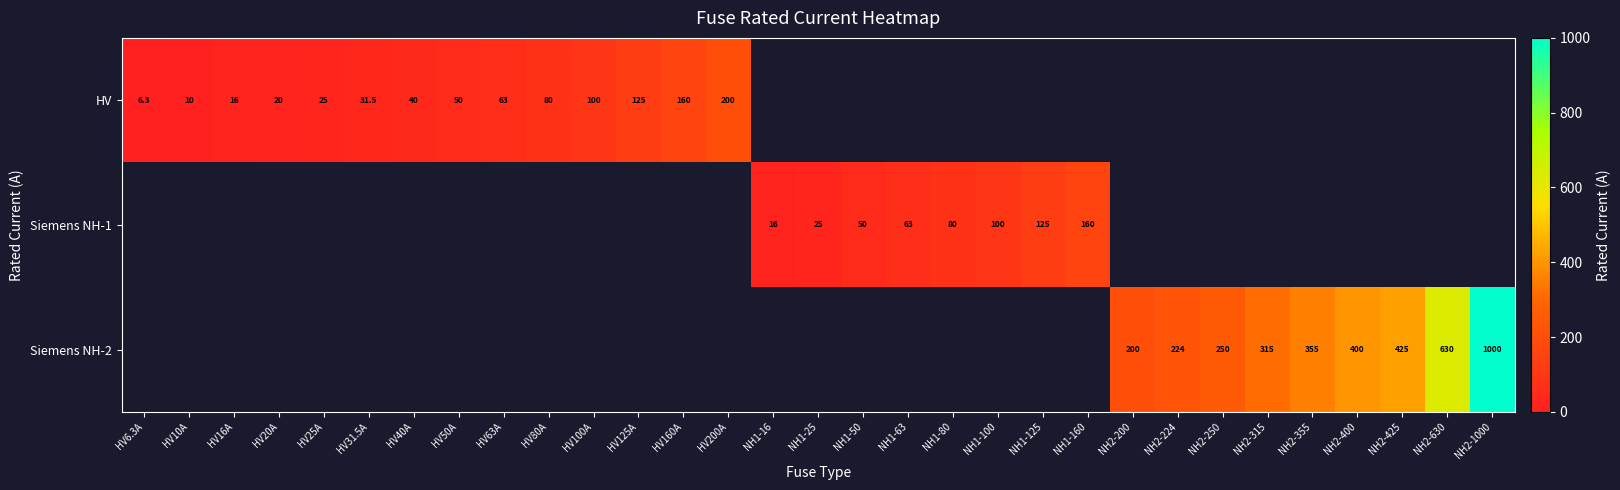

Is the value of HV at HV40A greater than the value of Siemens NH-1 at NH1-125?

No